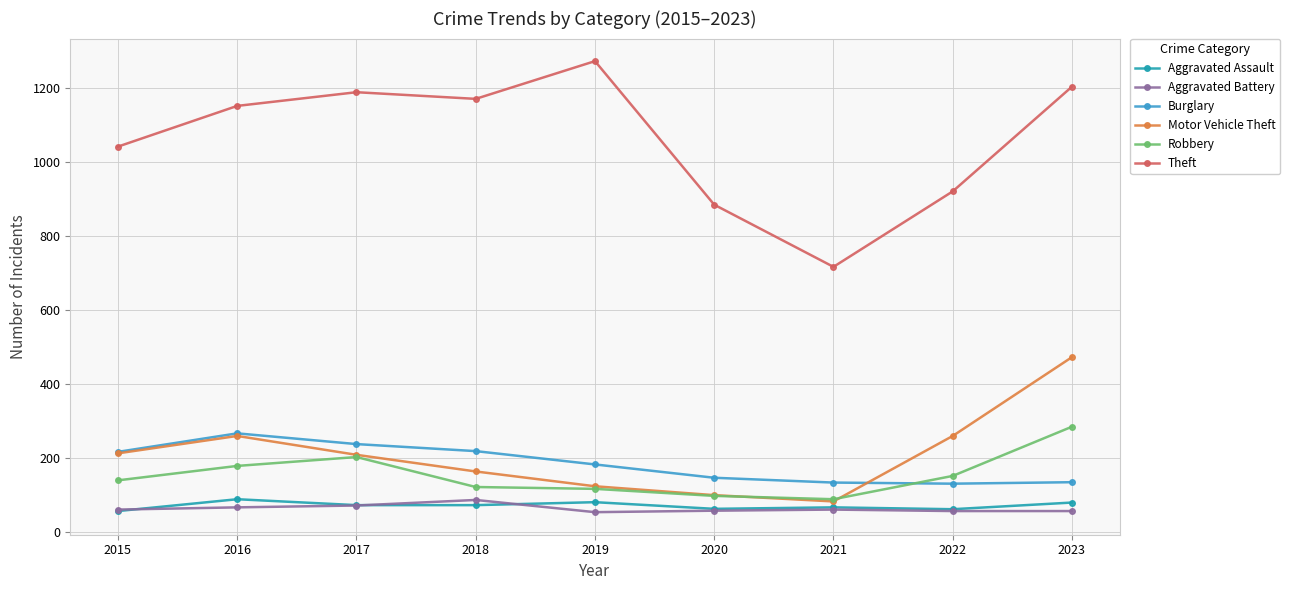

At which label does Theft reach its minimum?

2021